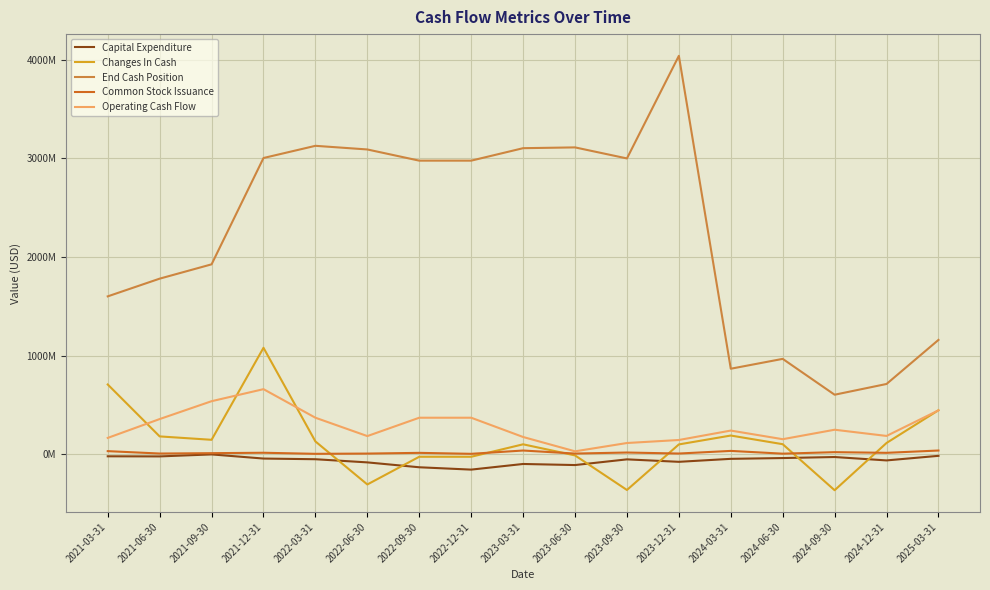

Does the chart have visible grid lines?

Yes